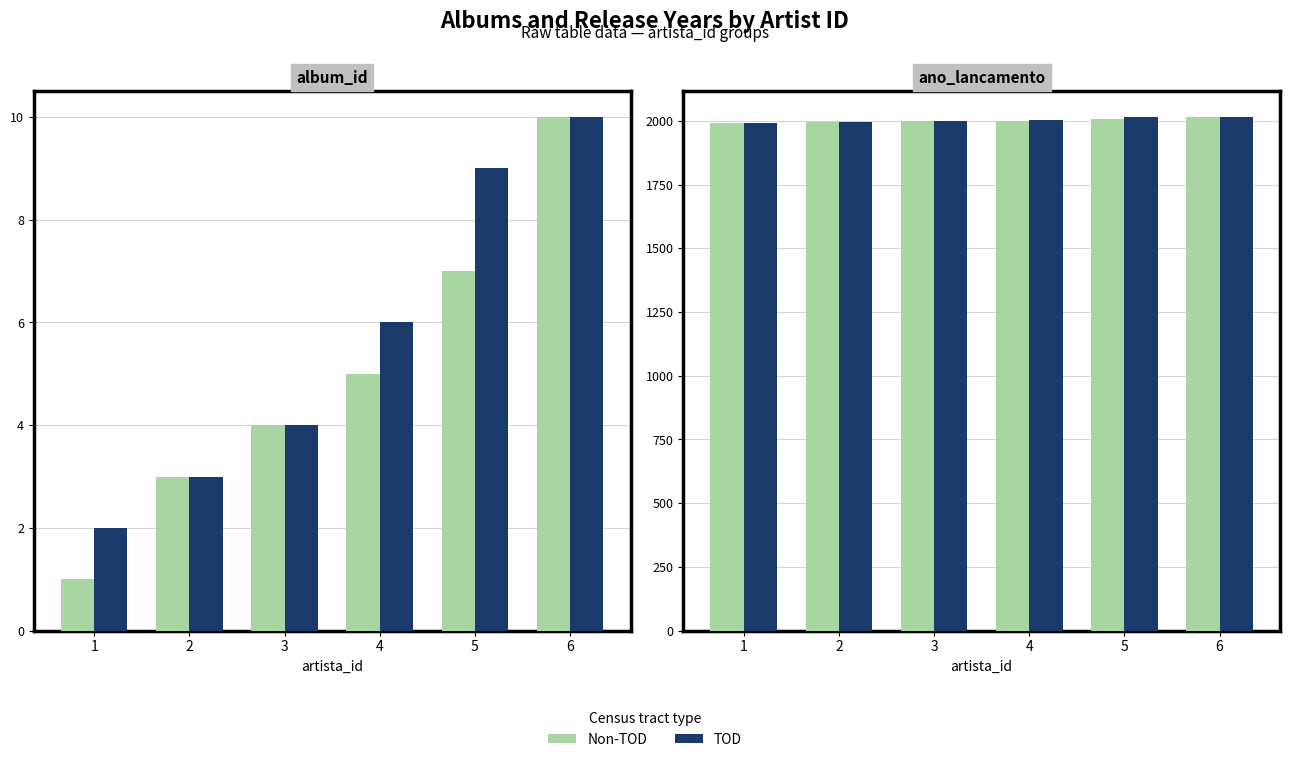

How many values in the TOD series exceed 2003?

2